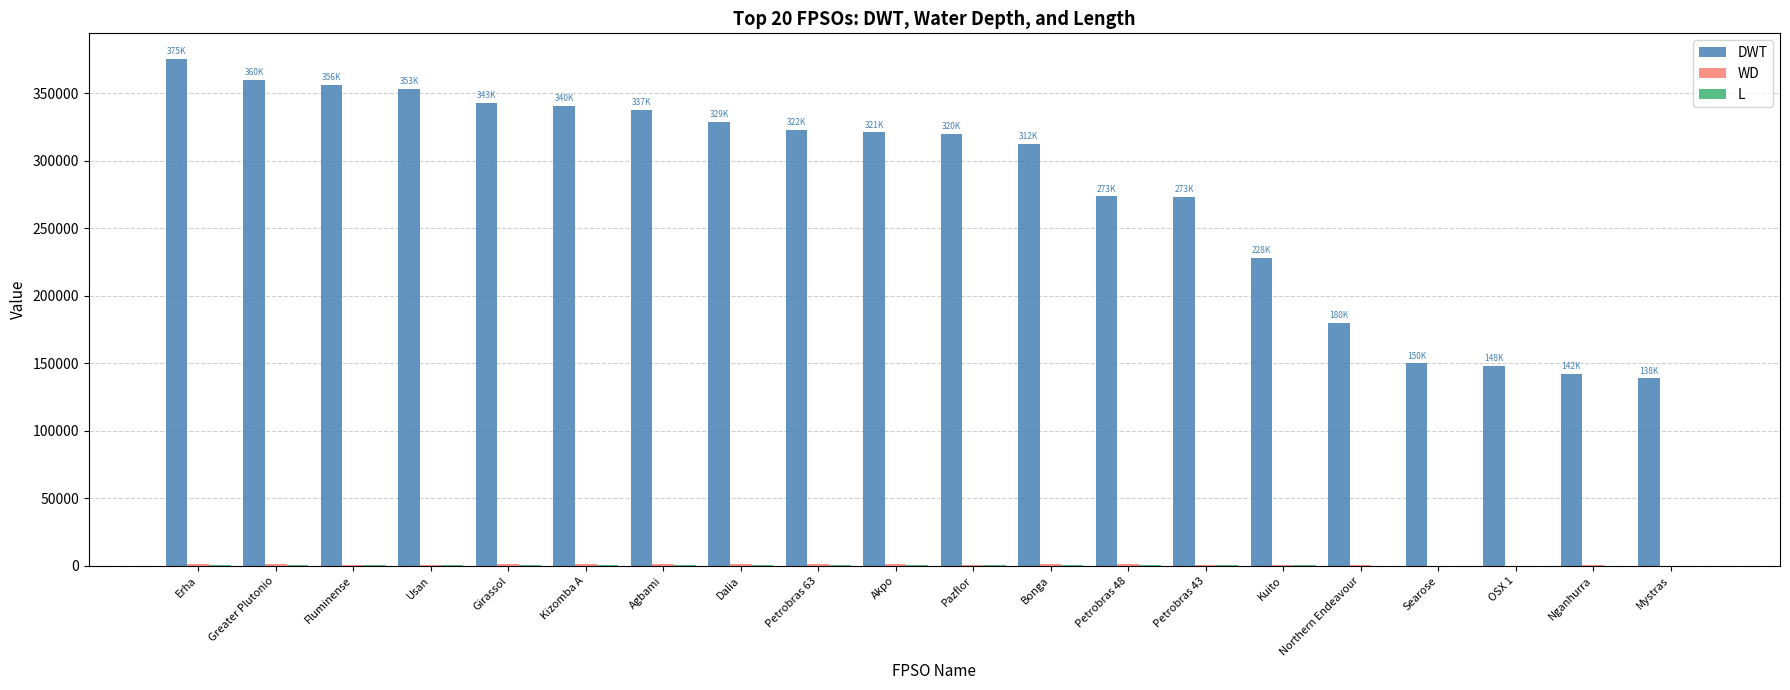

Are the bars grouped side by side (vs. stacked)?

Yes